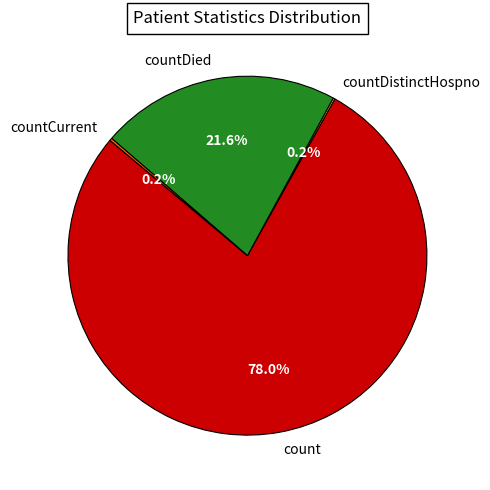

Which slice is the largest?

count